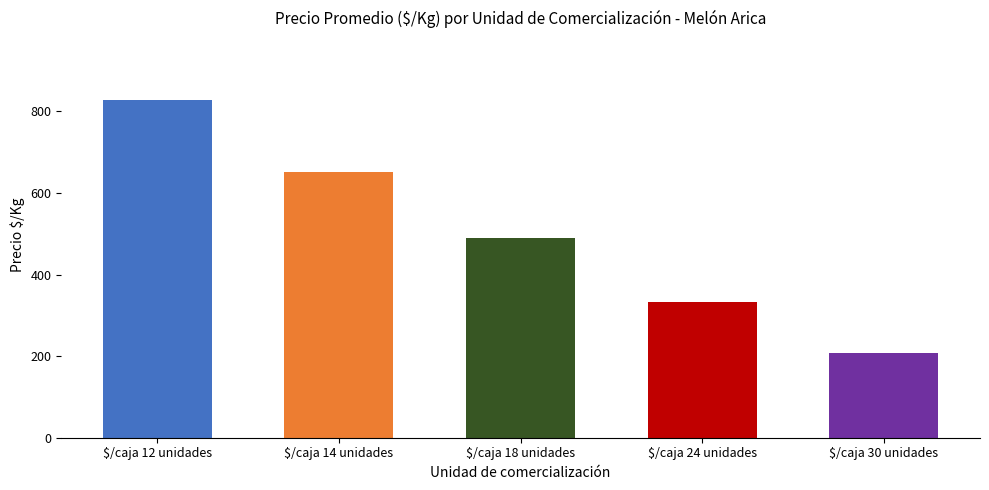

What is the difference between the values at $/caja 14 unidades and $/caja 18 unidades?

162